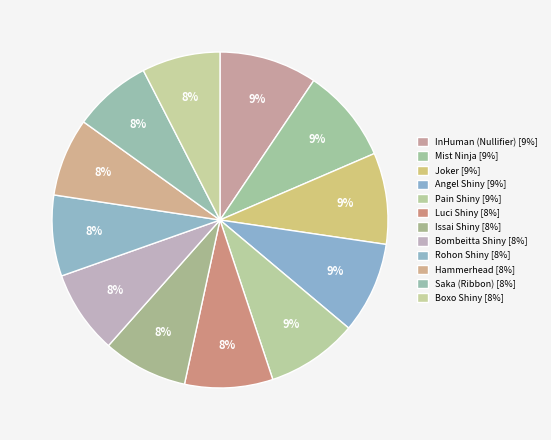

To the nearest percent, what percentage of the pie is Hammerhead?

8%